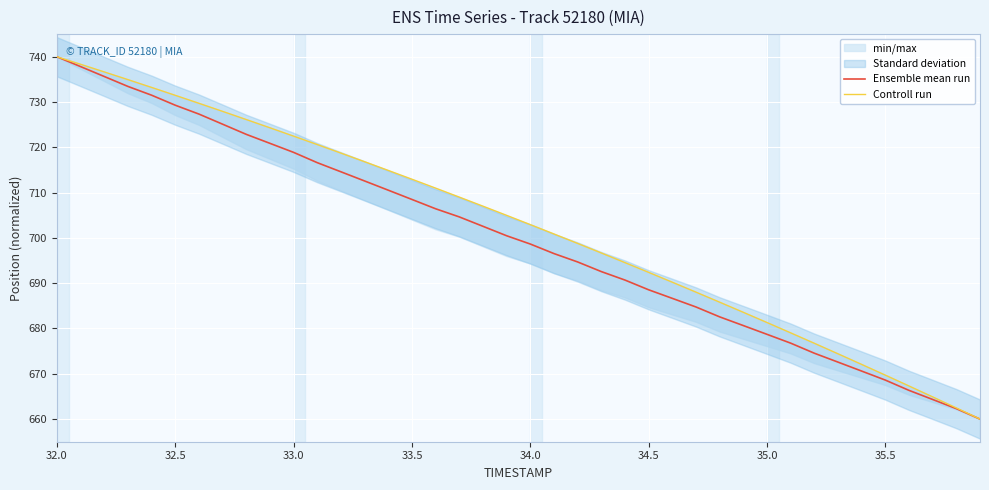

At which label does Ensemble mean run reach its peak?

32.0